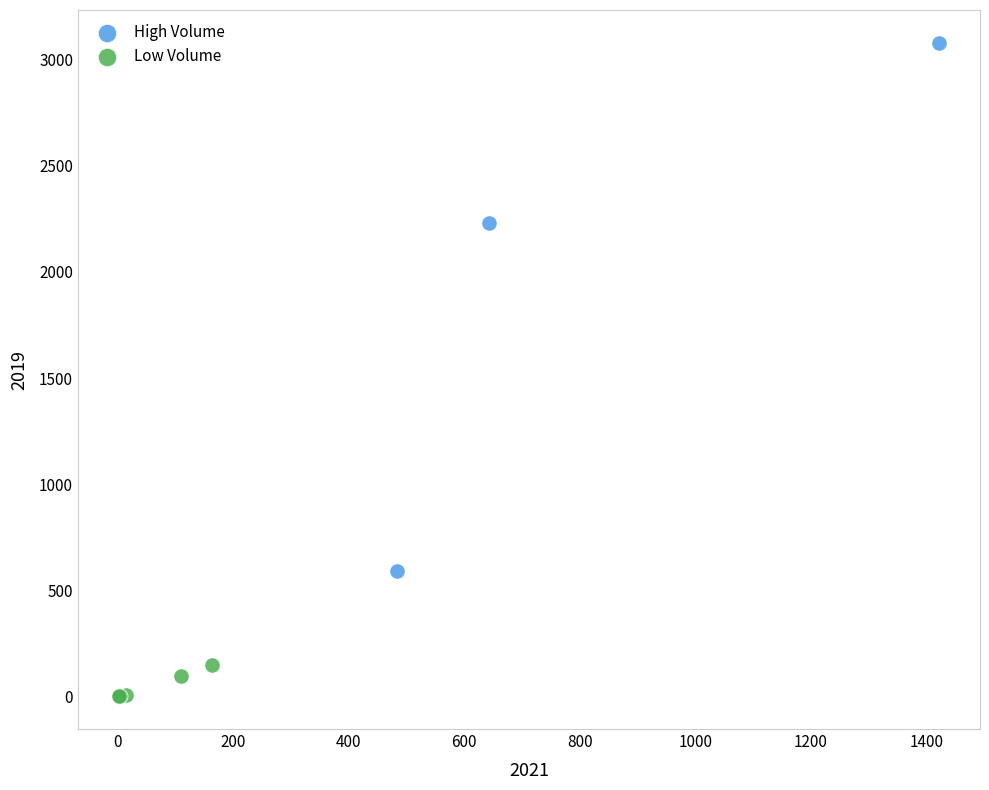

Which series reaches the maximum Y coordinate?

High Volume